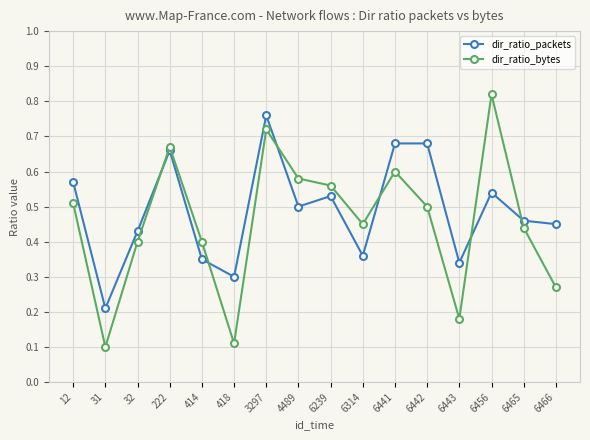

What is the sum of the dir_ratio_packets values at 6466 and 6442?

1.1